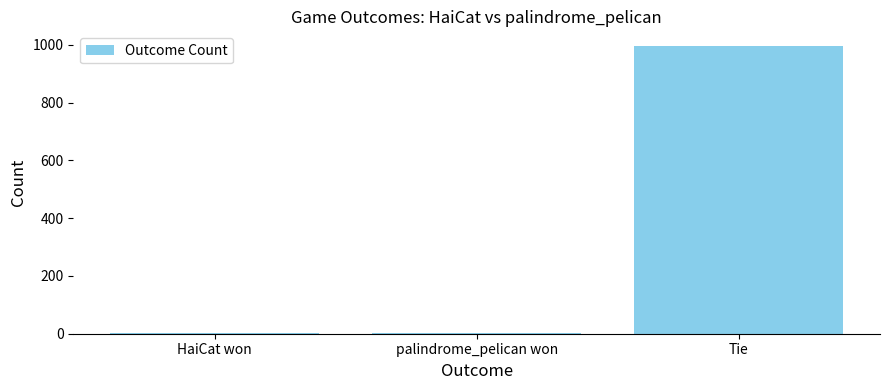

What is the greatest value displayed?

997